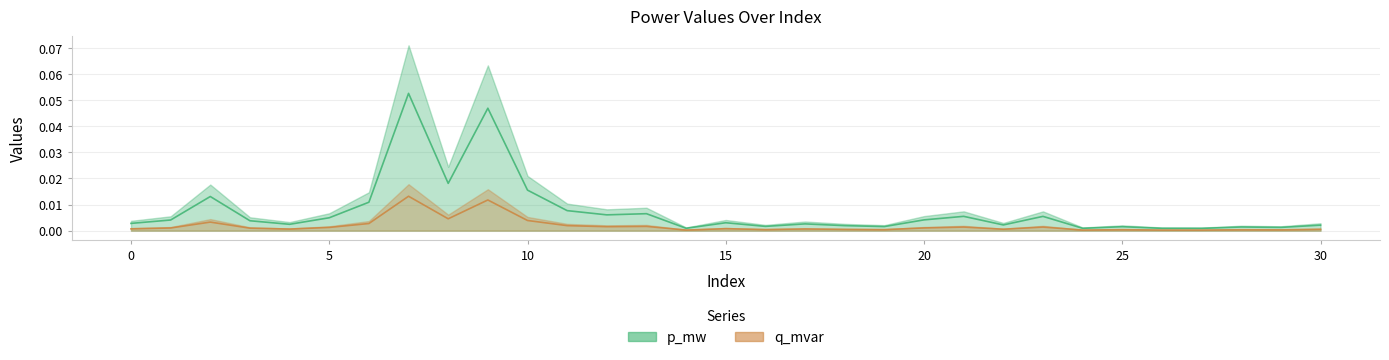

At which label is q_mvar closest to 0?

27